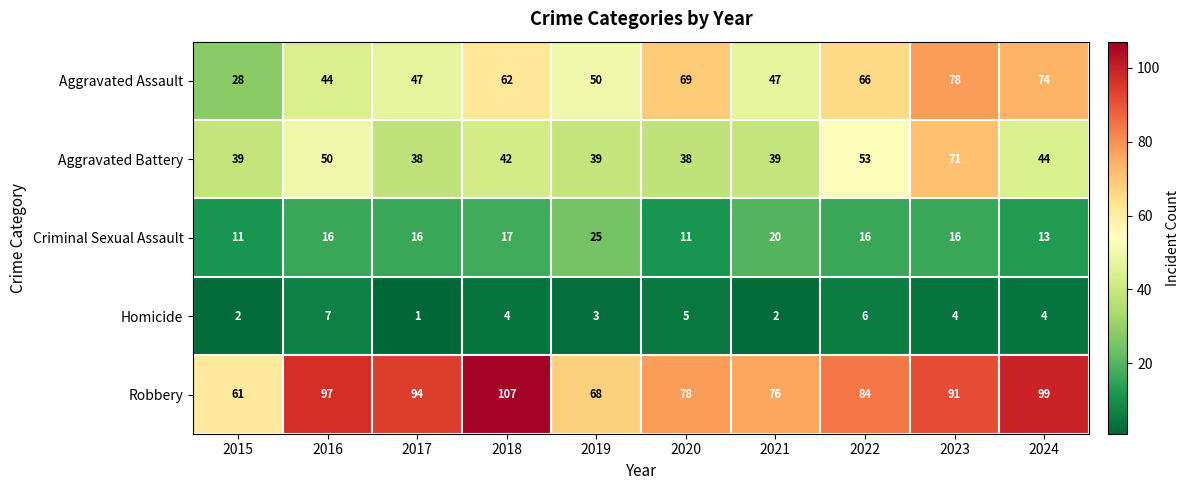

Is the value of Aggravated Battery at 2023 greater than the value of Homicide at 2018?

Yes